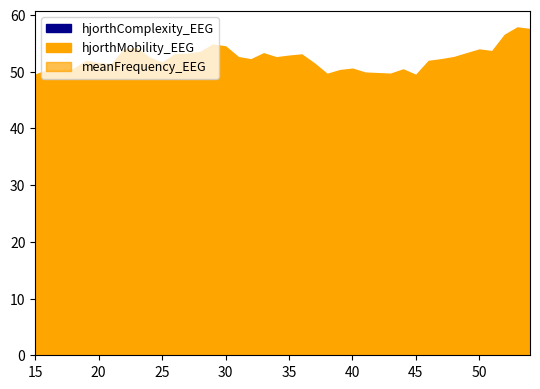

At how many categories does at least one series exceed 31?

40